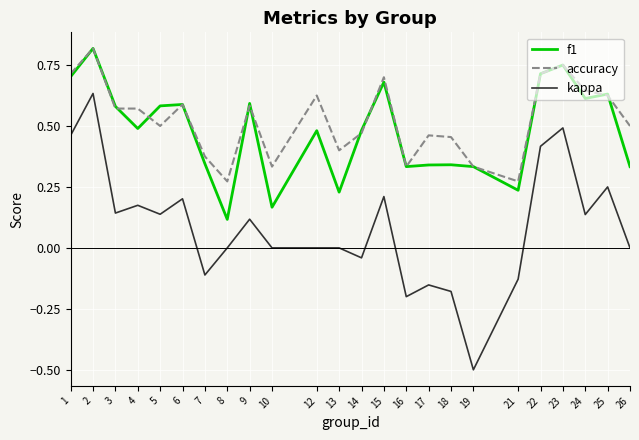

Where is the first local minimum for f1?

4